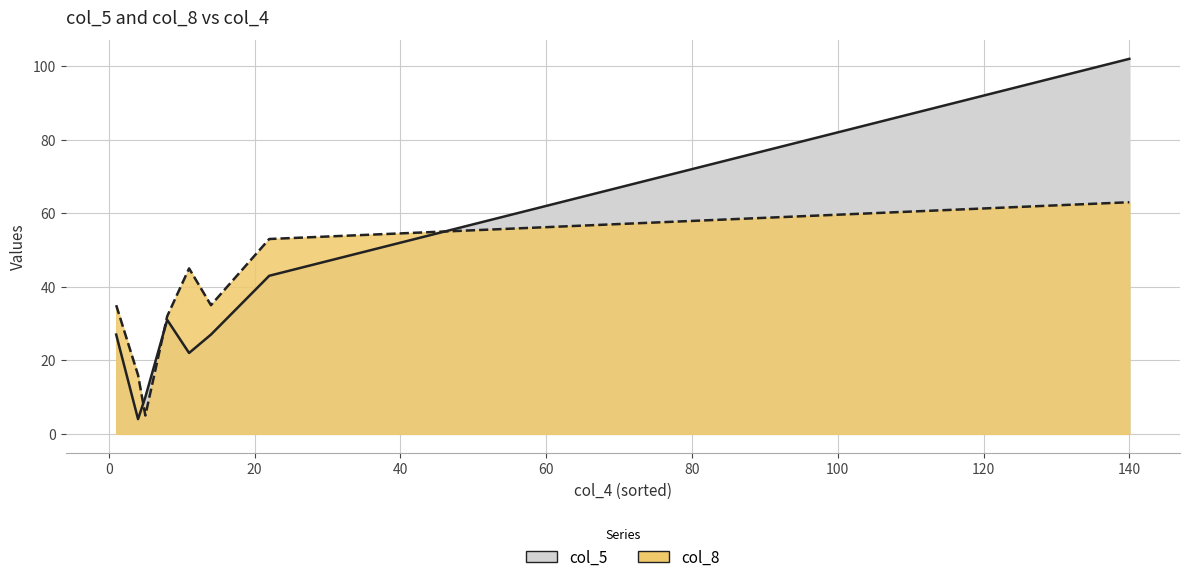

What is the value of the col_5 point at the 3rd from the left?

31